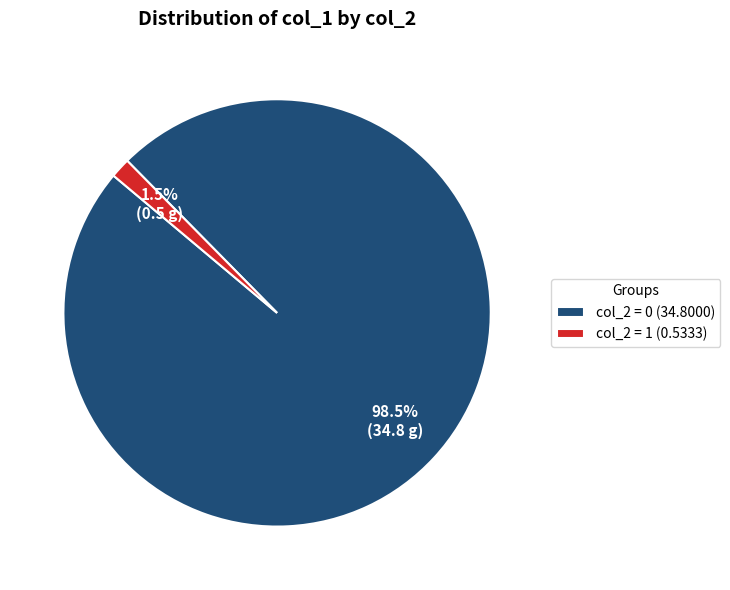

Is there any slice that represents more than half of the pie?

Yes